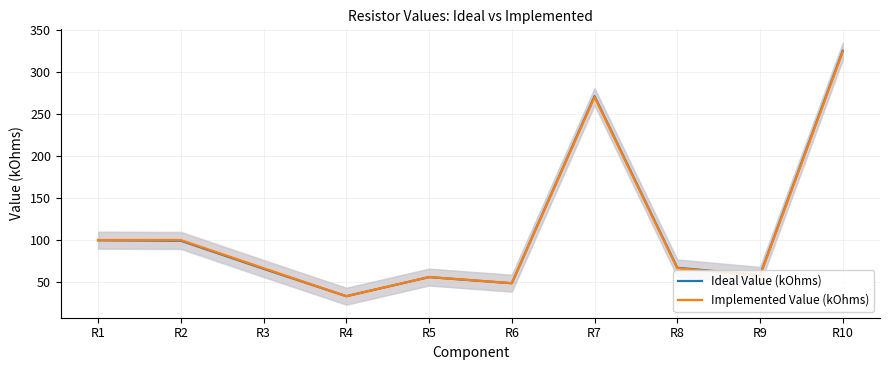

Between which two adjacent categories do Ideal Value (kOhms) and Implemented Value (kOhms) first intersect?

R6 and R7